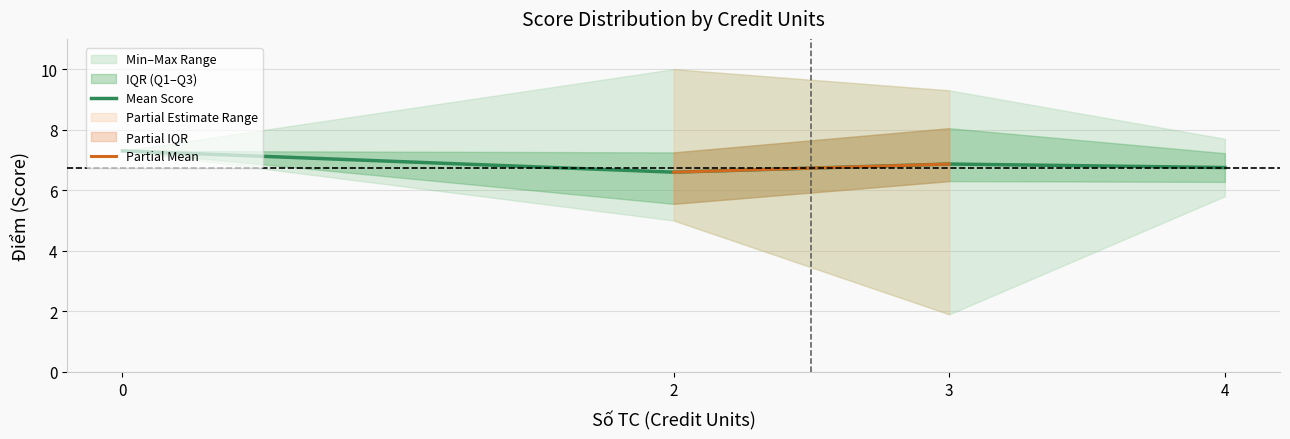

How many interior local valleys does the Mean Score series have?

1